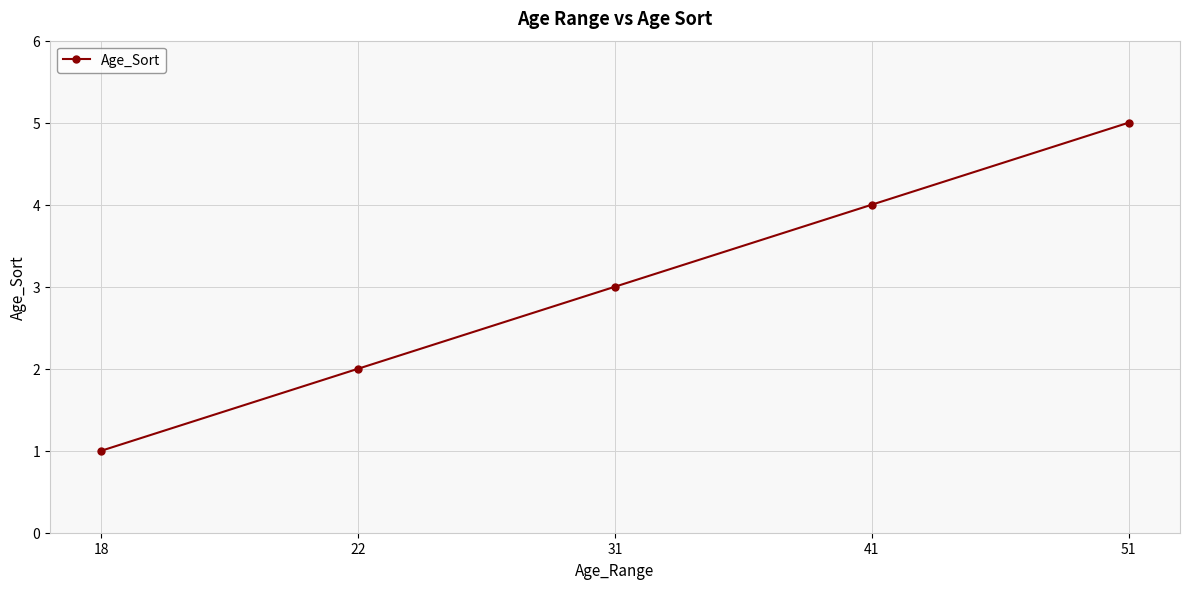

Is this an area chart (filled region under the line)?

No